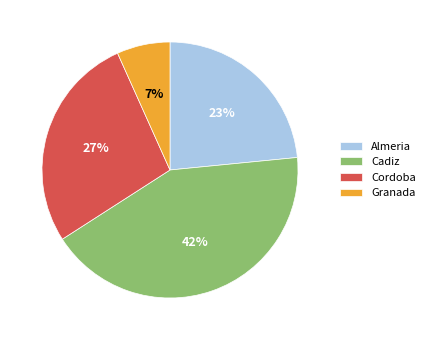

Does any single category account for the majority?

No